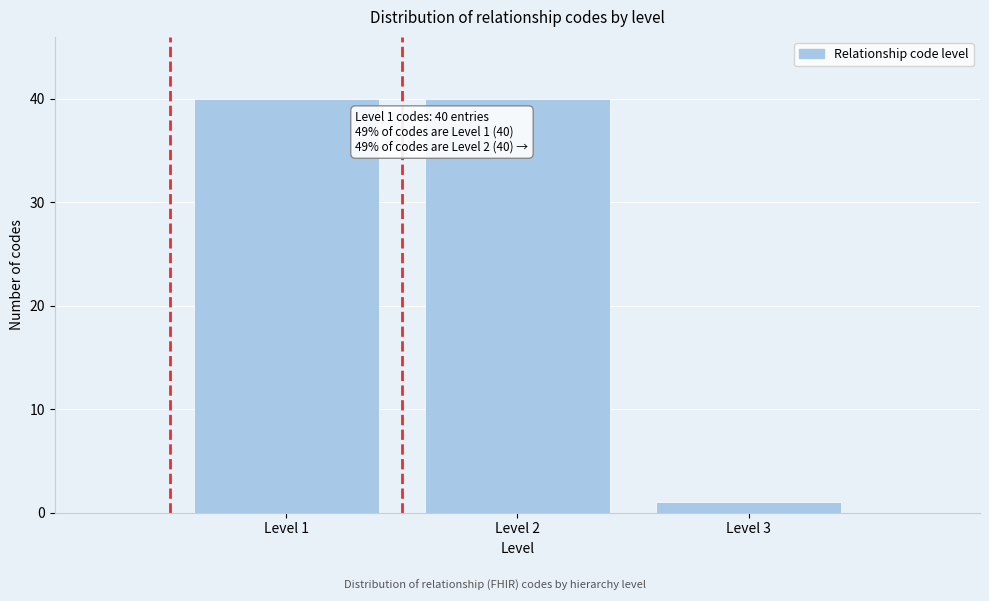

Reading left to right, what are all the values shown in this chart?

Level 1=40	Level 2=40	Level 3=1